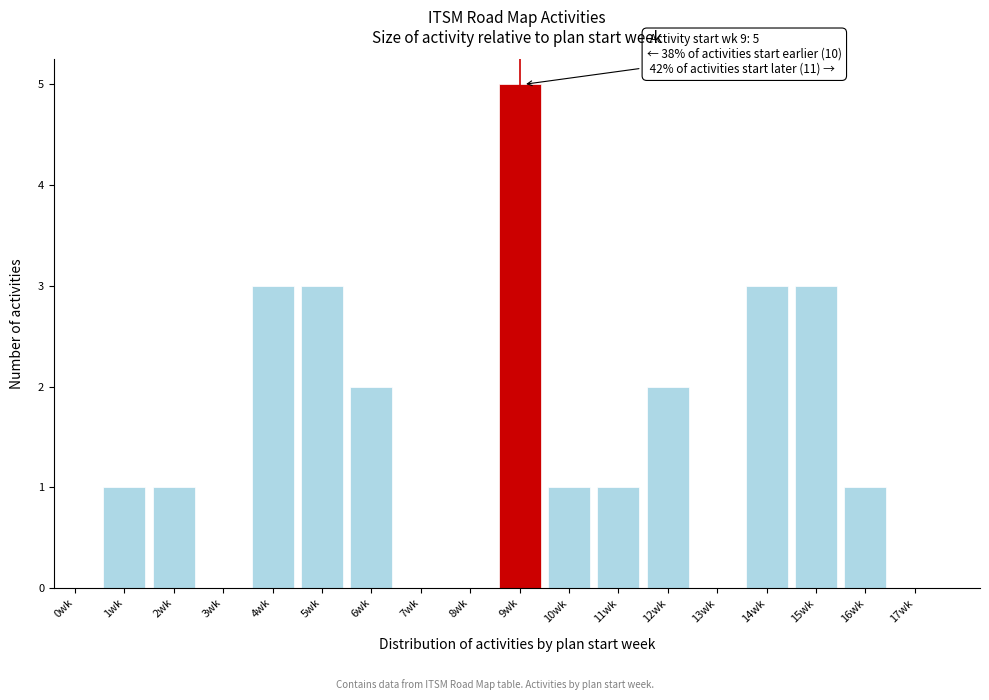

Reading left to right, list all the values displayed in this chart.

0wk=0	1wk=1	2wk=1	3wk=0	4wk=3	5wk=3	6wk=2	7wk=0	8wk=0	9wk=5	10wk=1	11wk=1	12wk=2	13wk=0	14wk=3	15wk=3	16wk=1	17wk=0